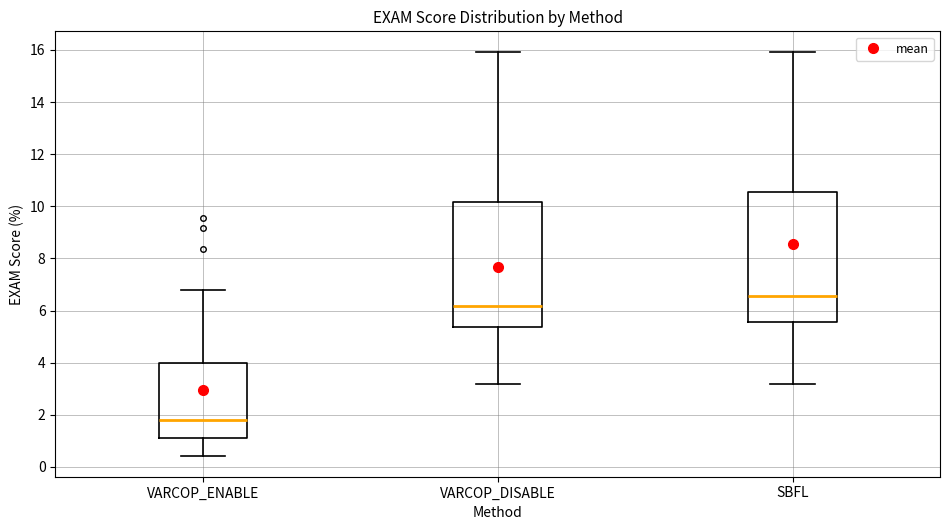

Reading left to right, transcribe this box plot: for each box, give where its median line is, the range the box spans, and where its two whiskers end, as read against the y-axis. The values are not printed on the chart, so give them approximately, as read against the axis.

VARCOP_ENABLE: median 1.8, box 1.0 to 4.0, whiskers 0.4 to 6.8
VARCOP_DISABLE: median 6.2, box 5.4 to 10.2, whiskers 3.2 to 16.0
SBFL: median 6.6, box 5.6 to 10.6, whiskers 3.2 to 16.0